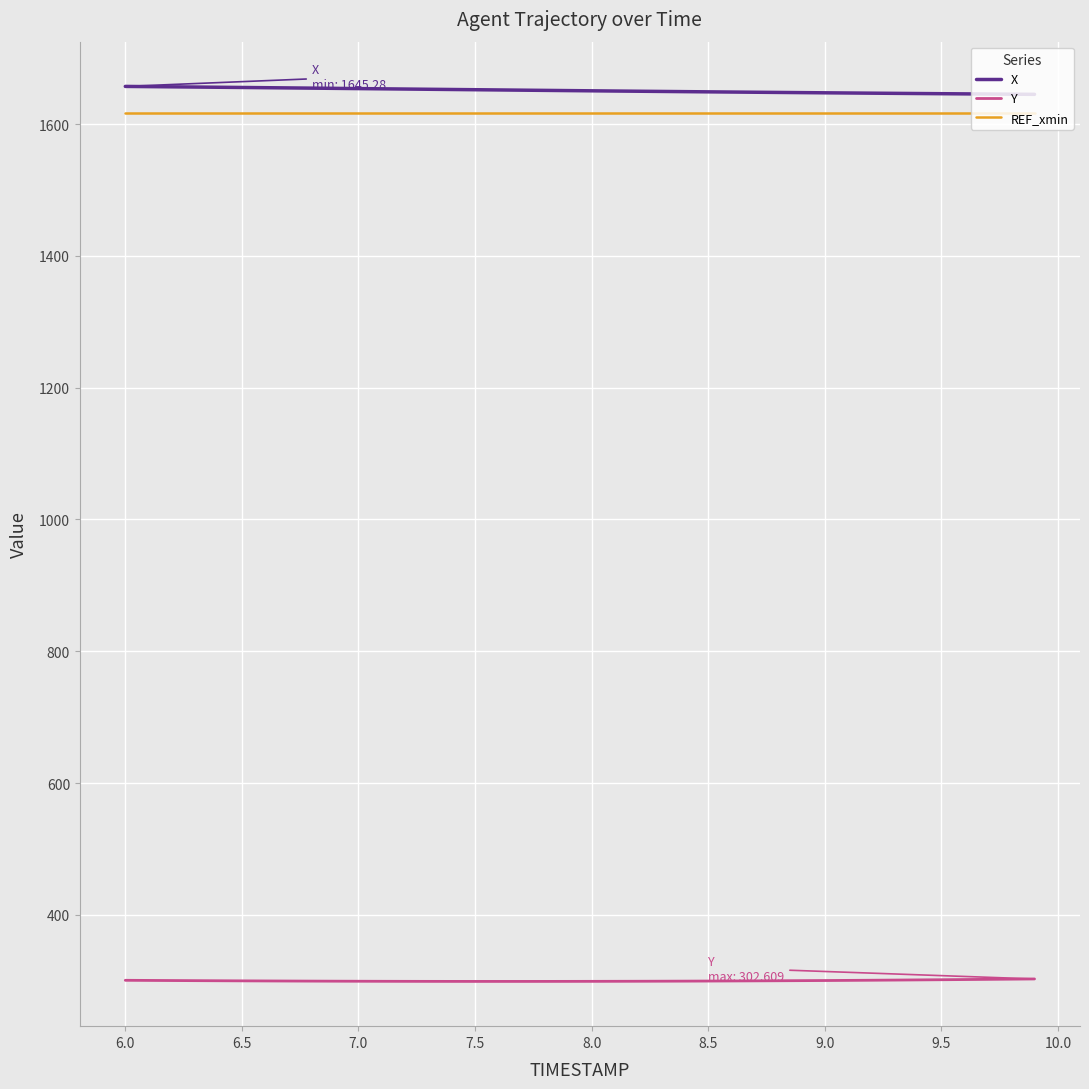

What is the minimum value for REF_xmin?

1617.2